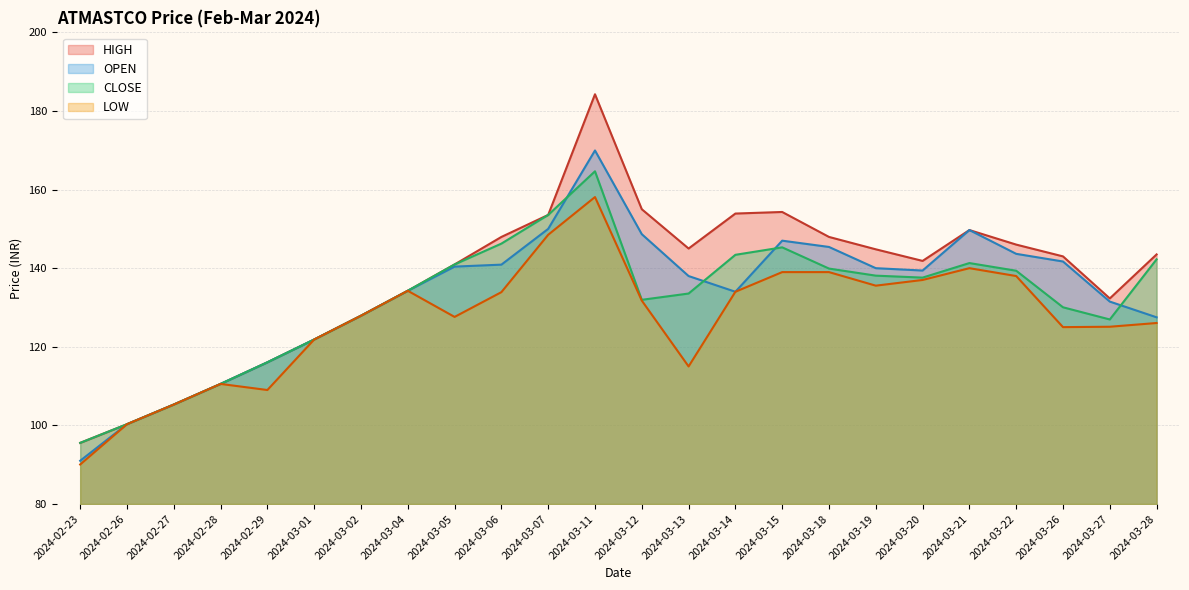

Is it true that LOW equals 77.7 at 2024-03-15?

False